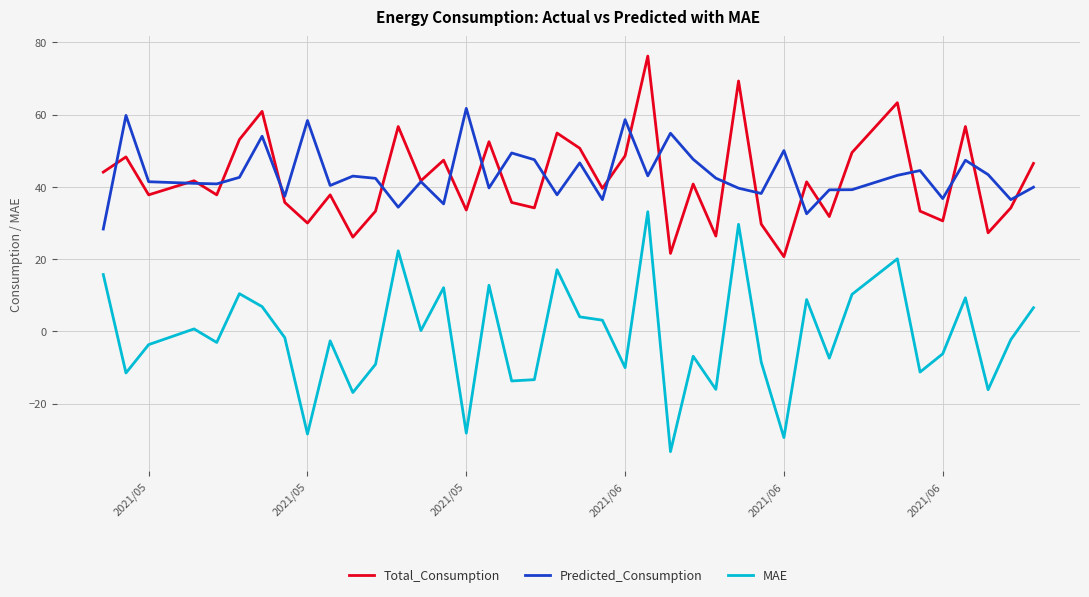

True or false: MAE and Predicted_Consumption intersect in this chart.

False